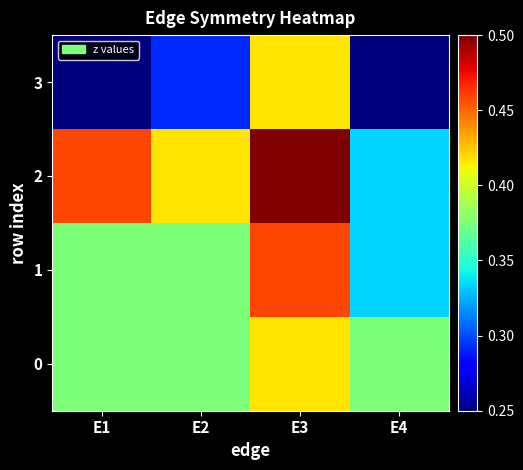

Which label corresponds to the largest value in the chart?

E3